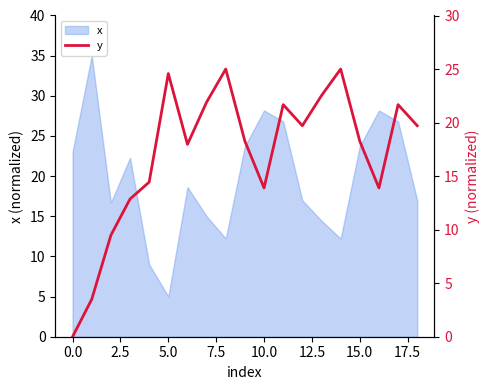

Which has a higher value, 15 or 17?

17